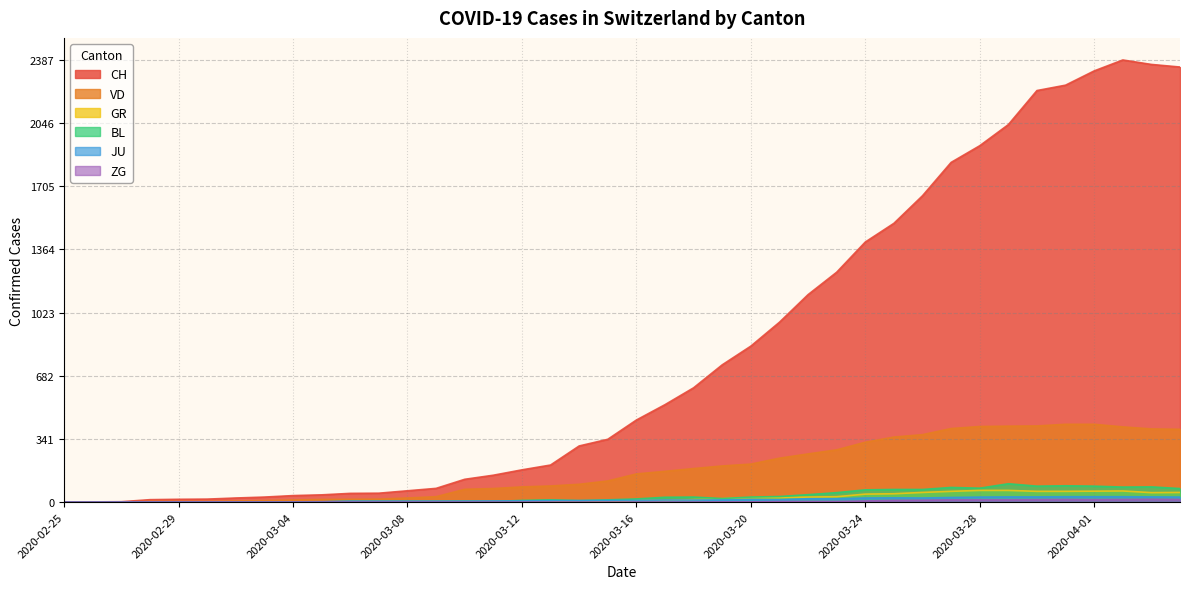

Reading right to left, extract all data points from this chart.

CH: 2020-04-04=2349	2020-04-03=2363	2020-04-02=2387	2020-04-01=2328	2020-03-31=2251	2020-03-30=2222	2020-03-29=2038	2020-03-28=1924	2020-03-27=1834	2020-03-26=1654	2020-03-25=1505	2020-03-24=1404	2020-03-23=1241	2020-03-22=1120	2020-03-21=971	2020-03-20=842	2020-03-19=741	2020-03-18=617	2020-03-17=526	2020-03-16=443	2020-03-15=339	2020-03-14=303	2020-03-13=200	2020-03-12=174	2020-03-11=145	2020-03-10=123	2020-03-09=74	2020-03-08=61	2020-03-07=48	2020-03-06=47	2020-03-05=39	2020-03-04=35	2020-03-03=27	2020-03-02=22	2020-03-01=16	2020-02-29=15	2020-02-28=13	2020-02-27=2	2020-02-26=1	2020-02-25=0
VD: 2020-04-04=393	2020-04-03=395	2020-04-02=406	2020-04-01=420	2020-03-31=420	2020-03-30=411	2020-03-29=410	2020-03-28=408	2020-03-27=397	2020-03-26=364	2020-03-25=351	2020-03-24=323	2020-03-23=282	2020-03-22=260	2020-03-21=237	2020-03-20=205	2020-03-19=195	2020-03-18=181	2020-03-17=166	2020-03-16=152	2020-03-15=114	2020-03-14=96	2020-03-13=87	2020-03-12=82	2020-03-11=73	2020-03-10=69	2020-03-09=29	2020-03-08=22	2020-03-07=16	2020-03-06=15	2020-03-05=14	2020-03-04=11	2020-03-03=8	2020-03-02=6	2020-03-01=4	2020-02-29=4	2020-02-28=4	2020-02-27=0	2020-02-26=0	2020-02-25=0
GR: 2020-04-04=52	2020-04-03=51	2020-04-02=60	2020-04-01=59	2020-03-31=58	2020-03-30=58	2020-03-29=63	2020-03-28=63	2020-03-27=58	2020-03-26=52	2020-03-25=45	2020-03-24=43	2020-03-23=29	2020-03-22=27	2020-03-21=24	2020-03-20=24	2020-03-19=18	2020-03-18=13	2020-03-17=9	2020-03-16=9	2020-03-15=0	2020-03-14=6	2020-03-13=0	2020-03-12=0	2020-03-11=0	2020-03-10=0	2020-03-09=0	2020-03-08=0	2020-03-07=0	2020-03-06=0	2020-03-05=0	2020-03-04=0	2020-03-03=0	2020-03-02=0	2020-03-01=0	2020-02-29=0	2020-02-28=0	2020-02-27=0	2020-02-26=0	2020-02-25=0
BL: 2020-04-04=73	2020-04-03=82	2020-04-02=81	2020-04-01=86	2020-03-31=88	2020-03-30=86	2020-03-29=99	2020-03-28=75	2020-03-27=79	2020-03-26=68	2020-03-25=68	2020-03-24=66	2020-03-23=51	2020-03-22=40	2020-03-21=30	2020-03-20=27	2020-03-19=19	2020-03-18=27	2020-03-17=26	2020-03-16=17	2020-03-15=12	2020-03-14=8	2020-03-13=12	2020-03-12=9	2020-03-11=3	2020-03-10=5	2020-03-09=4	2020-03-08=4	2020-03-07=4	2020-03-06=4	2020-03-05=1	2020-03-04=1	2020-03-03=1	2020-03-02=1	2020-03-01=1	2020-02-29=1	2020-02-28=0	2020-02-27=0	2020-02-26=0	2020-02-25=0
JU: 2020-04-04=27	2020-04-03=28	2020-04-02=29	2020-04-01=29	2020-03-31=29	2020-03-30=28	2020-03-29=28	2020-03-28=27	2020-03-27=25	2020-03-26=22	2020-03-25=23	2020-03-24=22	2020-03-23=18	2020-03-22=18	2020-03-21=13	2020-03-20=14	2020-03-19=12	2020-03-18=11	2020-03-17=11	2020-03-16=9	2020-03-15=9	2020-03-14=8	2020-03-13=8	2020-03-12=6	2020-03-11=6	2020-03-10=5	2020-03-09=5	2020-03-08=5	2020-03-07=5	2020-03-06=5	2020-03-05=2	2020-03-04=1	2020-03-03=1	2020-03-02=1	2020-03-01=1	2020-02-29=1	2020-02-28=1	2020-02-27=1	2020-02-26=0	2020-02-25=0
ZG: 2020-04-04=14	2020-04-03=15	2020-04-02=14	2020-04-01=13	2020-03-31=14	2020-03-30=13	2020-03-29=12	2020-03-28=12	2020-03-27=12	2020-03-26=10	2020-03-25=9	2020-03-24=6	2020-03-23=3	2020-03-22=3	2020-03-21=3	2020-03-20=1	2020-03-19=1	2020-03-18=0	2020-03-17=0	2020-03-16=0	2020-03-15=0	2020-03-14=0	2020-03-13=0	2020-03-12=0	2020-03-11=0	2020-03-10=0	2020-03-09=0	2020-03-08=0	2020-03-07=0	2020-03-06=0	2020-03-05=0	2020-03-04=0	2020-03-03=0	2020-03-02=0	2020-03-01=0	2020-02-29=0	2020-02-28=0	2020-02-27=0	2020-02-26=0	2020-02-25=0